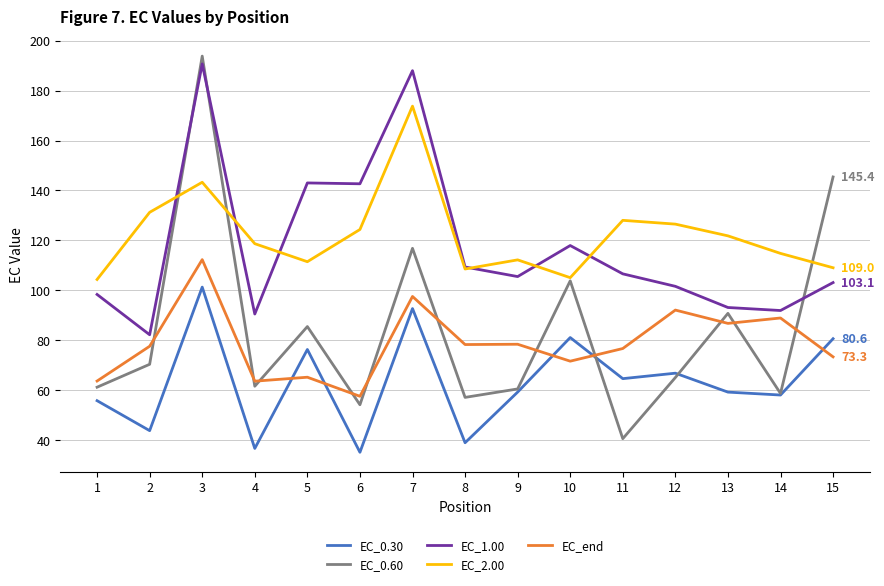

How many times do EC_end and EC_0.30 cross each other?

5